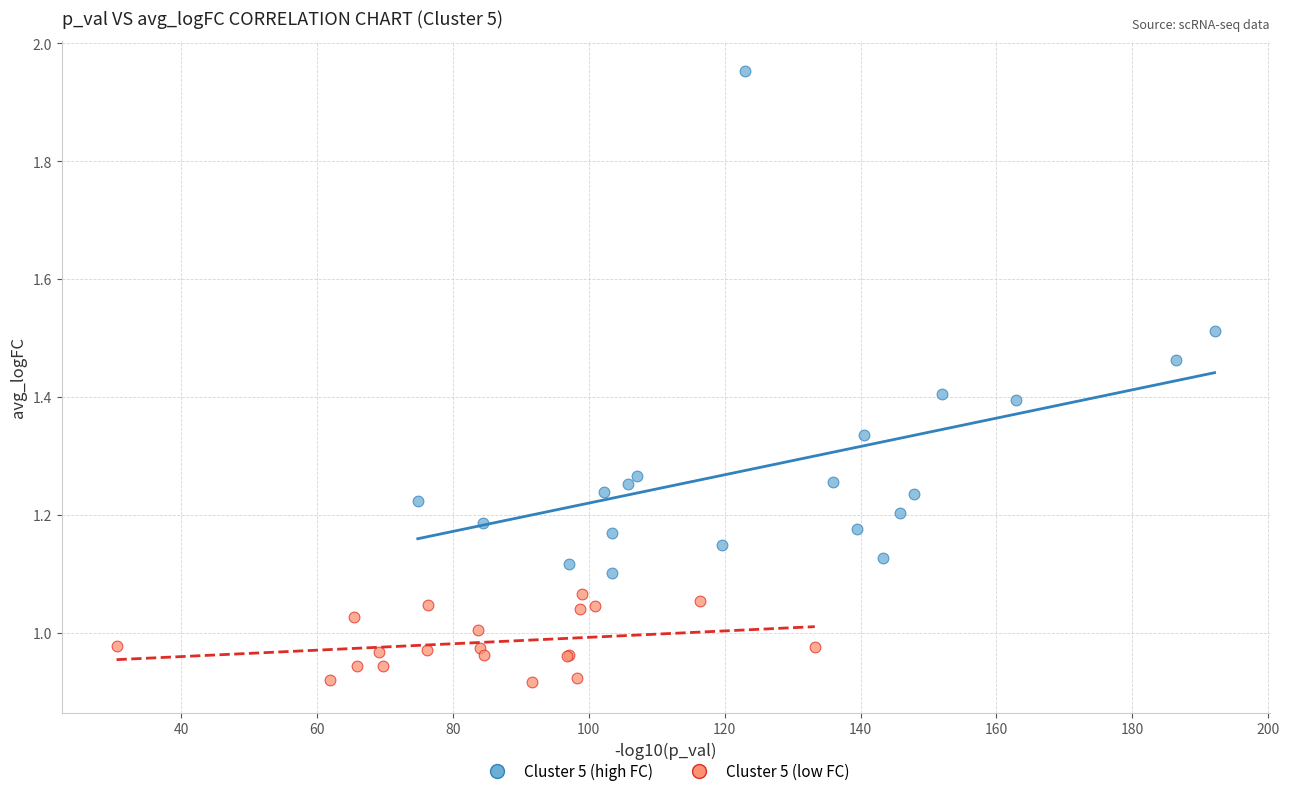

Which series contains the lowest Y value?

Cluster 5 (low FC)